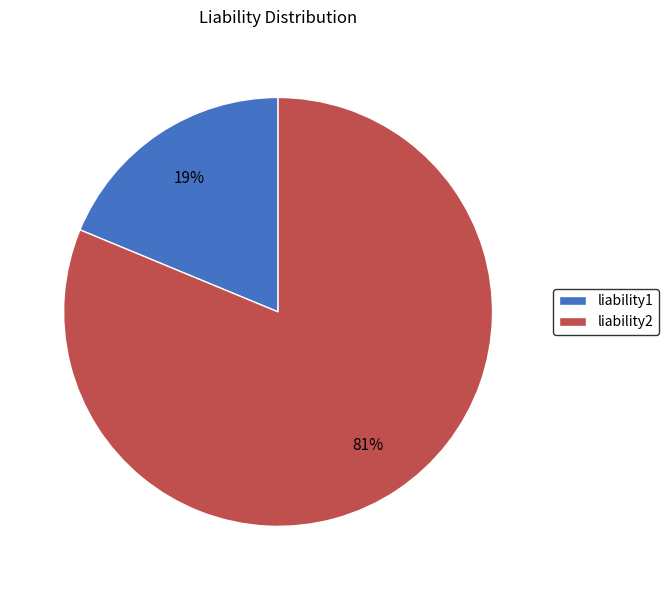

Count the number of slices in the pie.

2